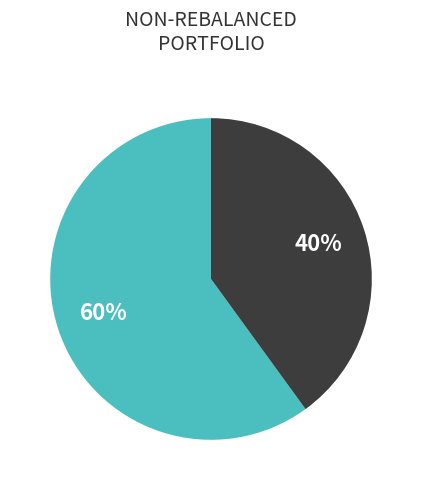

To the nearest percent, what is the difference between the largest and smallest slice percentages?

20%